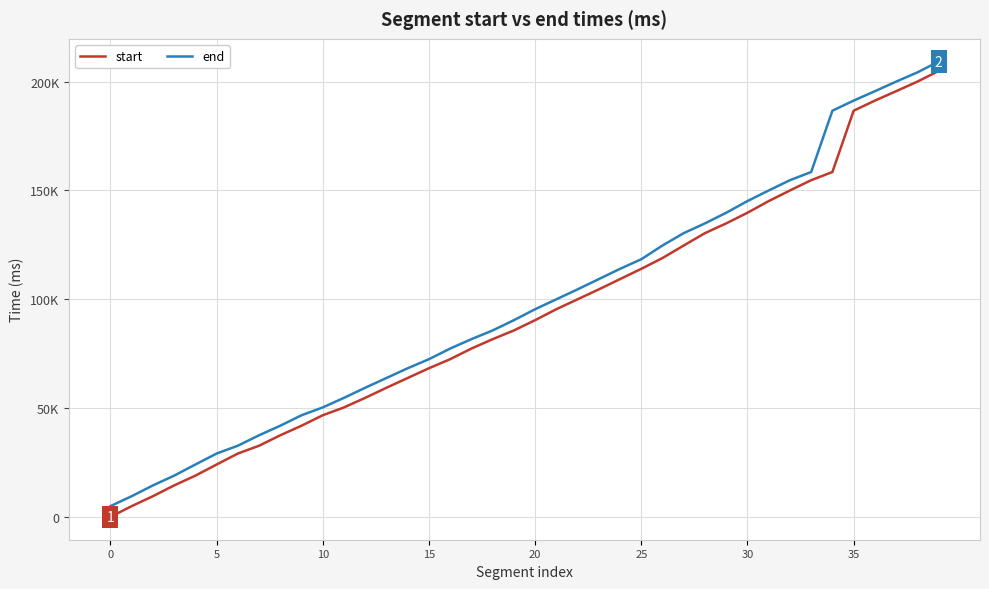

What are all the series names shown in the legend?

start, end